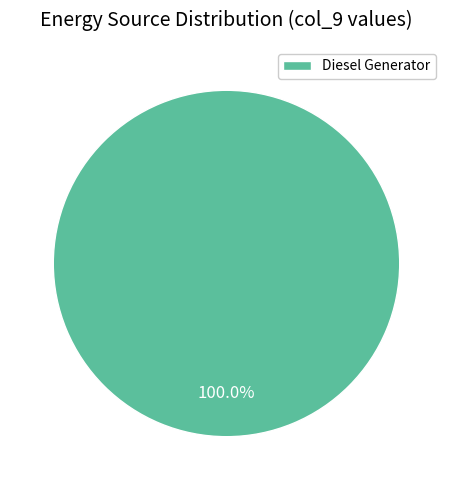

Rank the categories by value from highest to lowest.

Diesel Generator